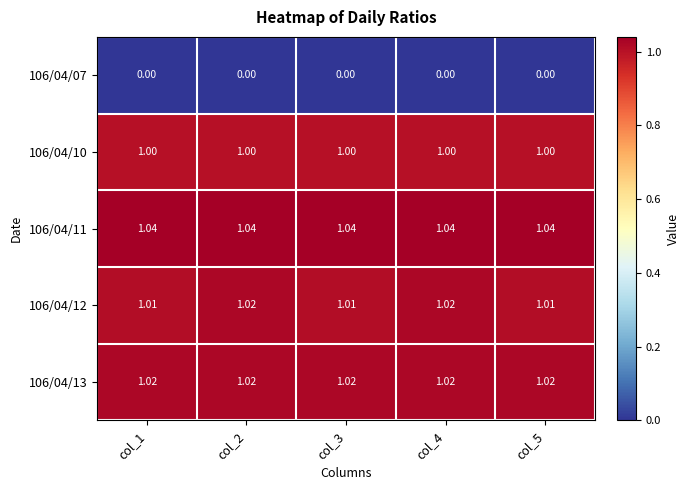

Is the value of 106/04/11 at col_2 greater than the value of 106/04/12 at col_5?

Yes